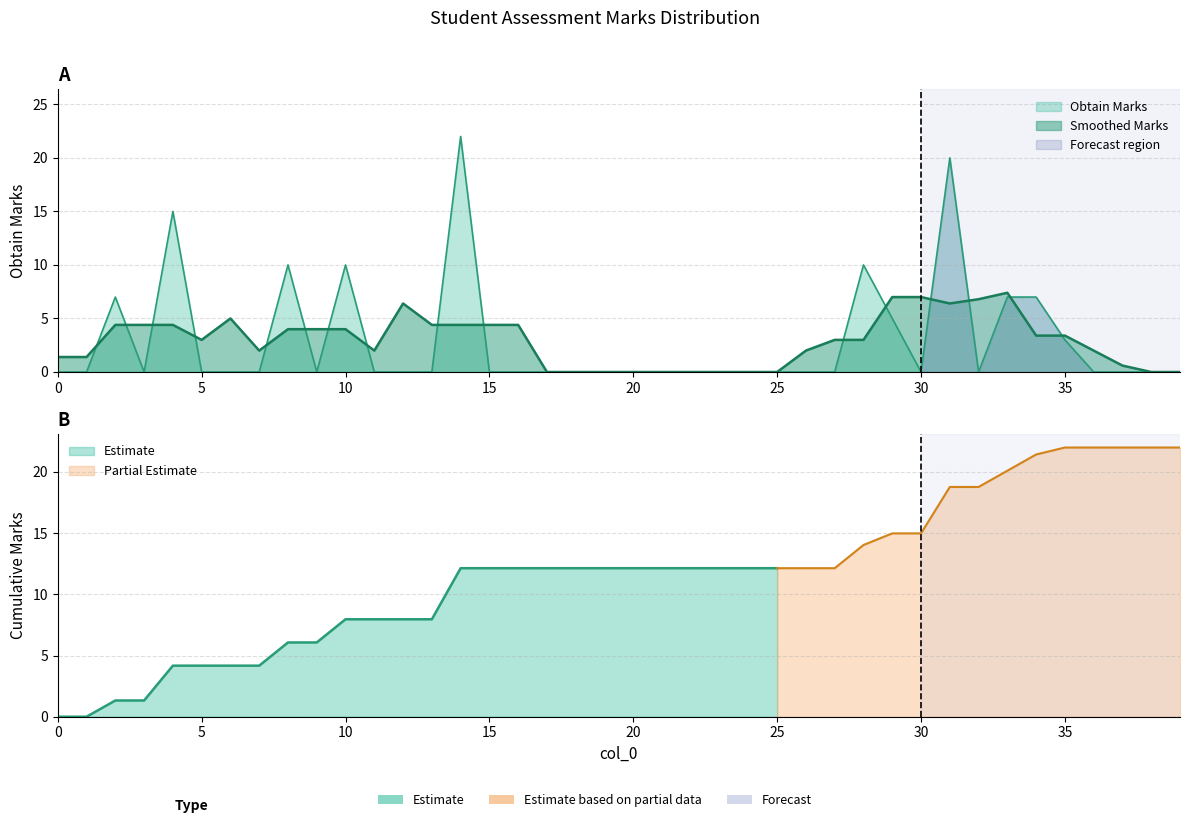

What is the sum of all values?

116